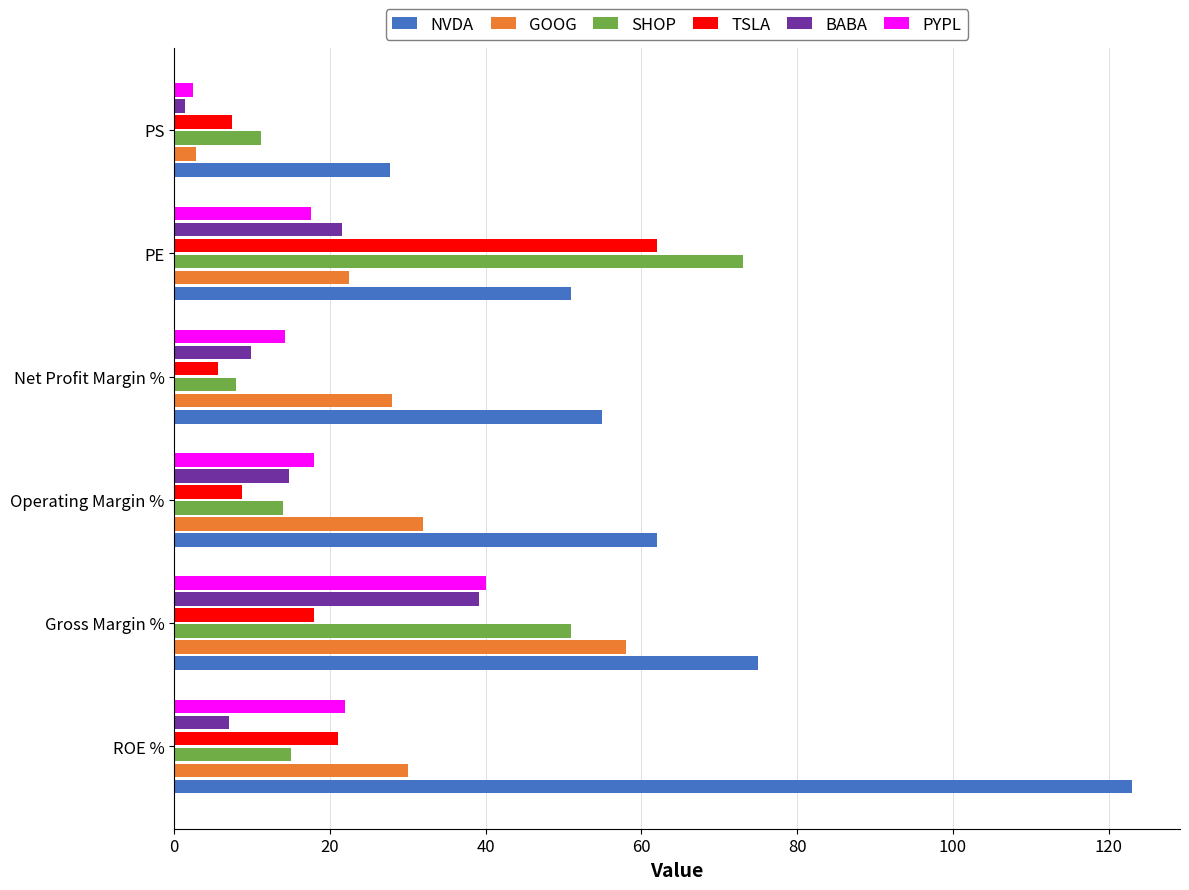

At which category is the sum across all series the highest?

Gross Margin %